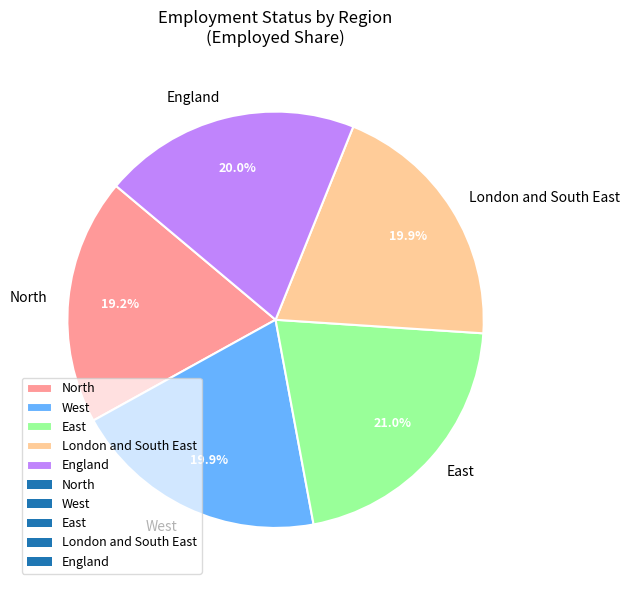

Which has a higher value, North or East?

East